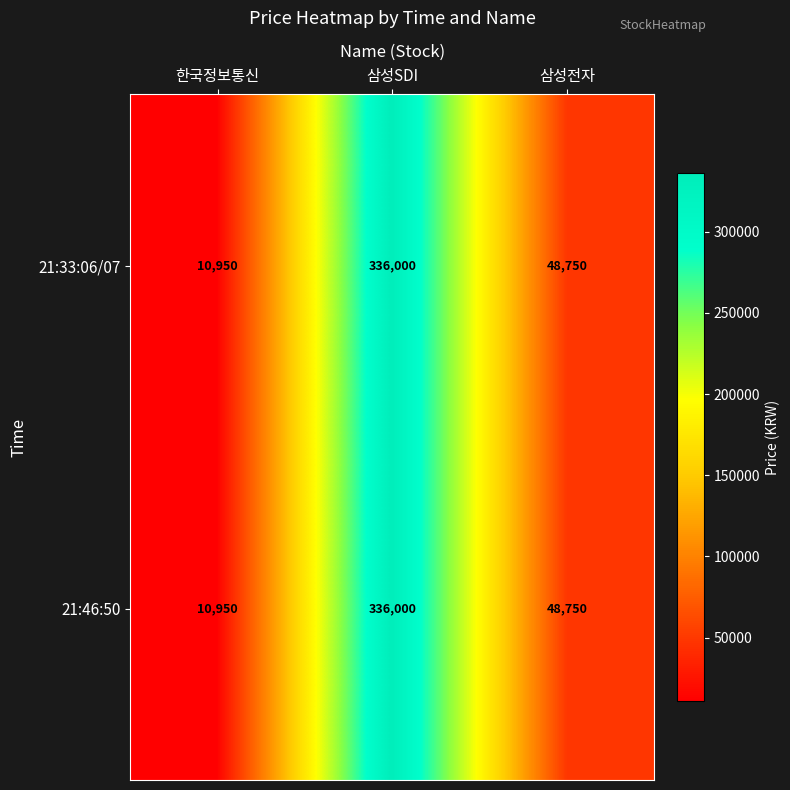

True or false: 21:33:06/07 has a value of 10950 at 한국정보통신.

True